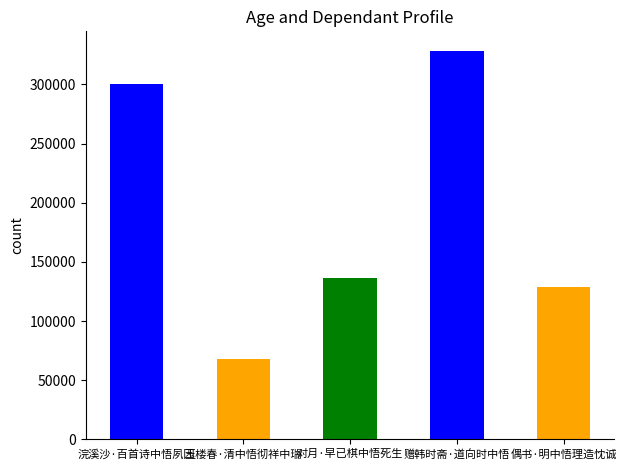

True or false: the data shows 67923 at 玉楼春·清中悟彻祥中瑞.

True